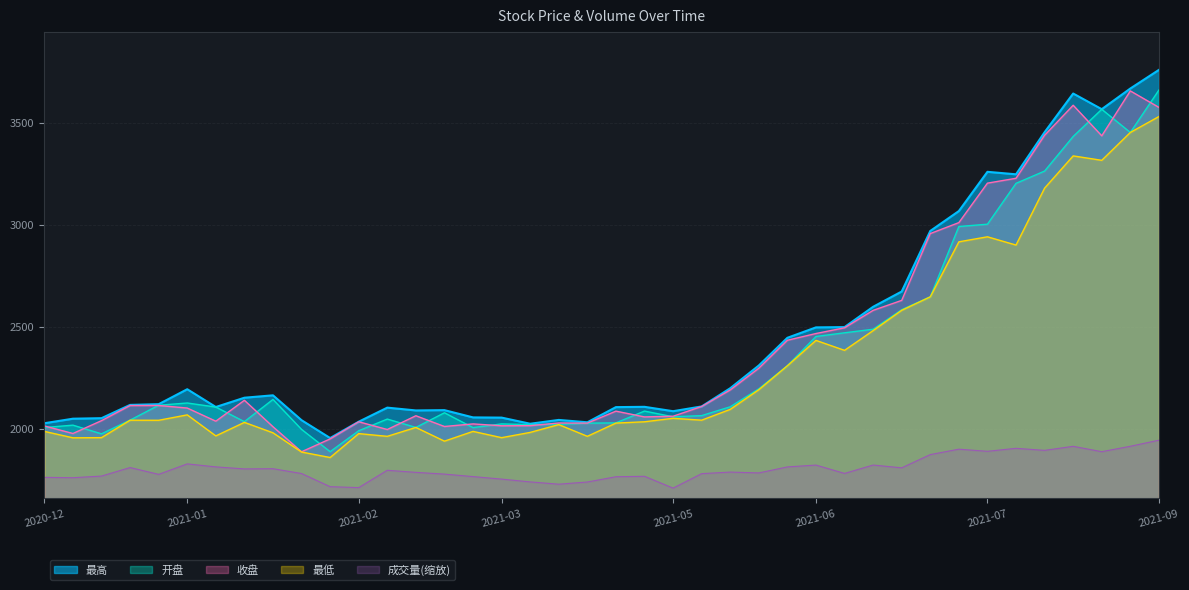

What is the minimum value shown in the chart?

1709.2